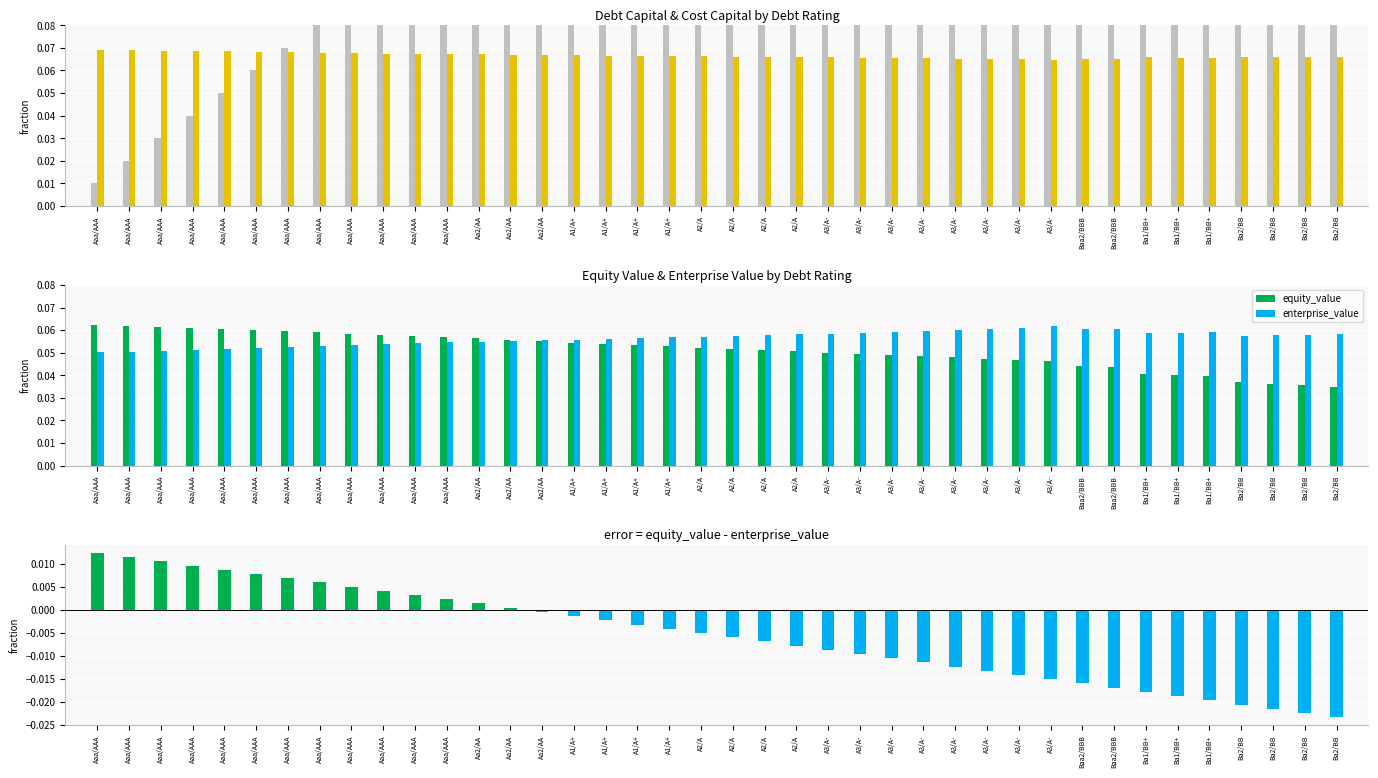

What is the spread (max minus min) of values at A1/A+?

0.1